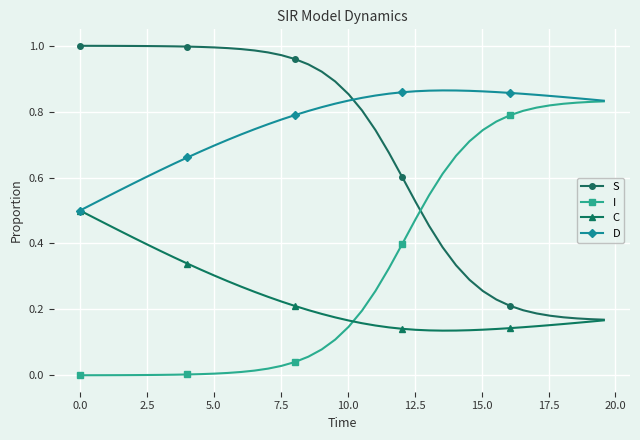

How many distinct data groups are displayed?

4